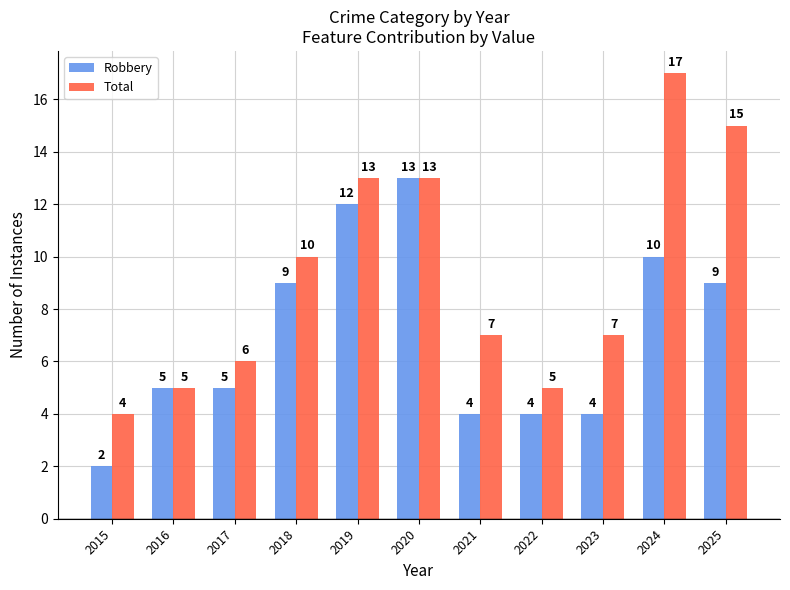

At how many categories does at least one series exceed 2?

11